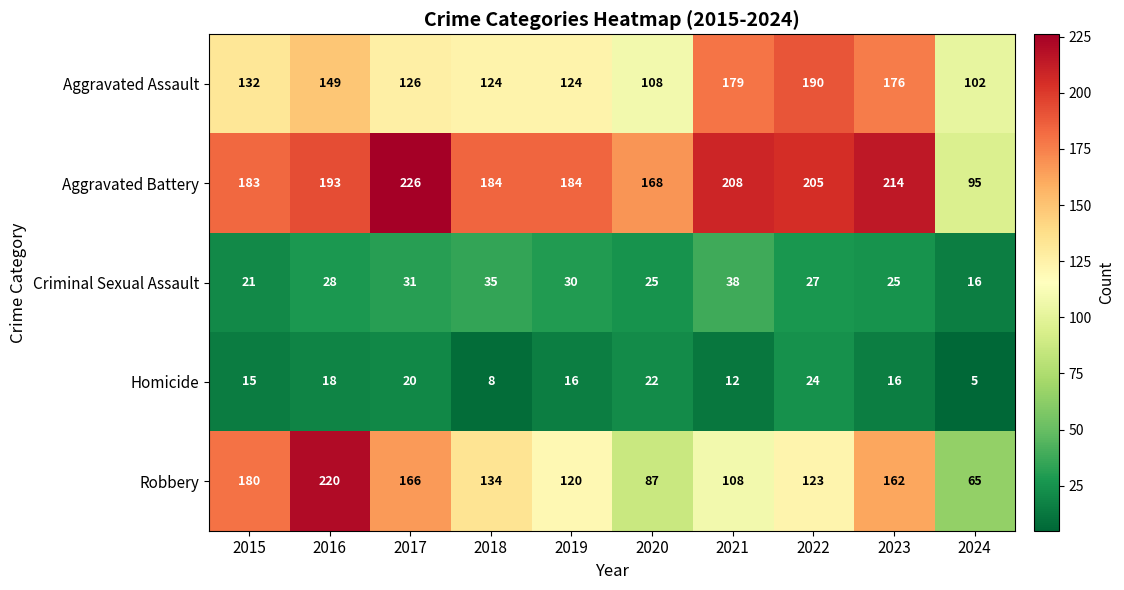

Which series has the largest total across all categories?

Aggravated Battery